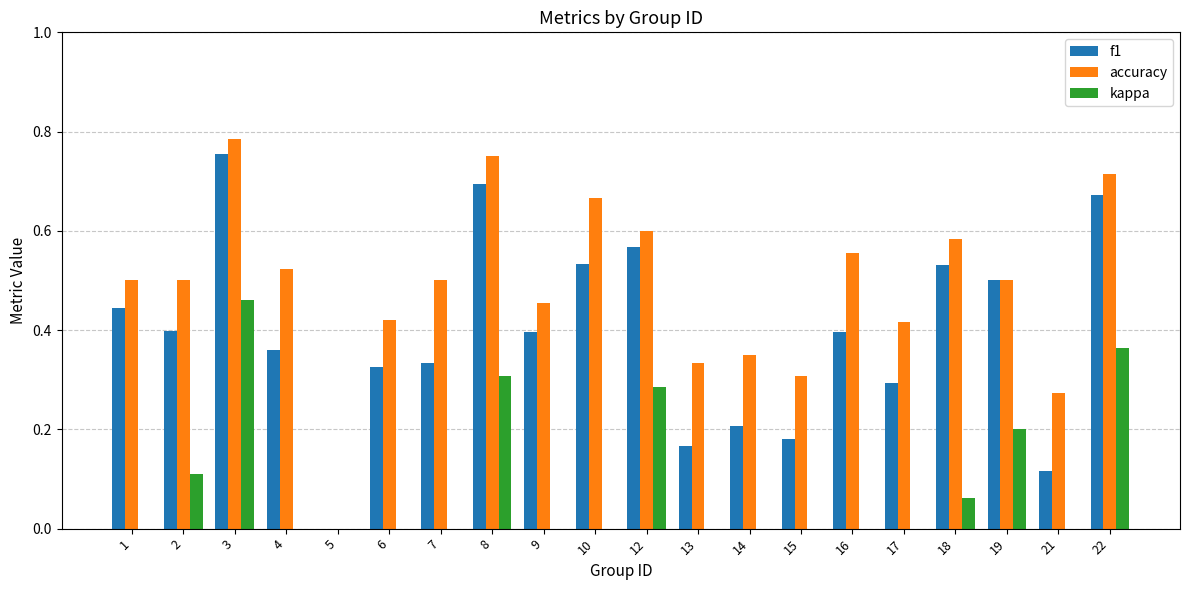

At how many categories does at least one series exceed 0?

19